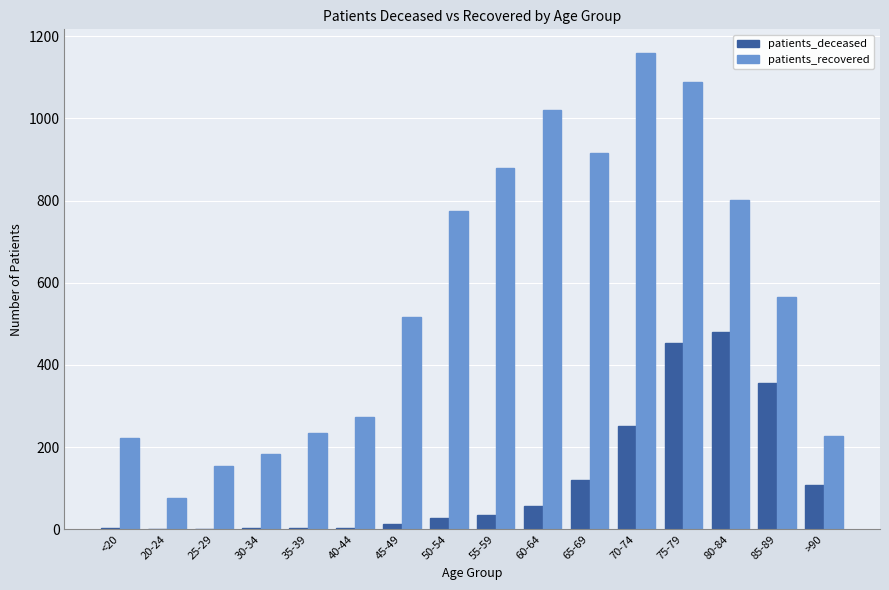

What is the sum of all patients_recovered values?

9086